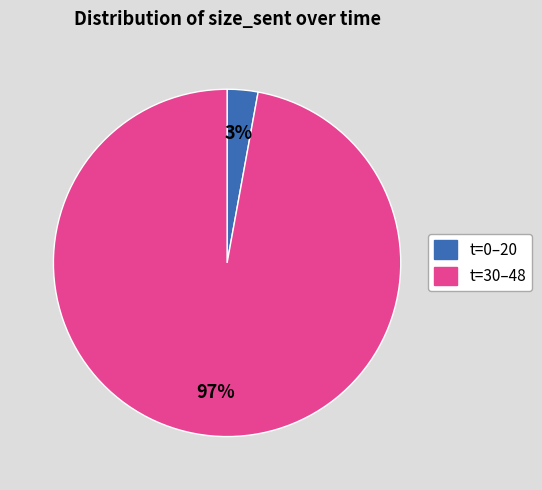

Is there any slice that represents more than half of the pie?

Yes